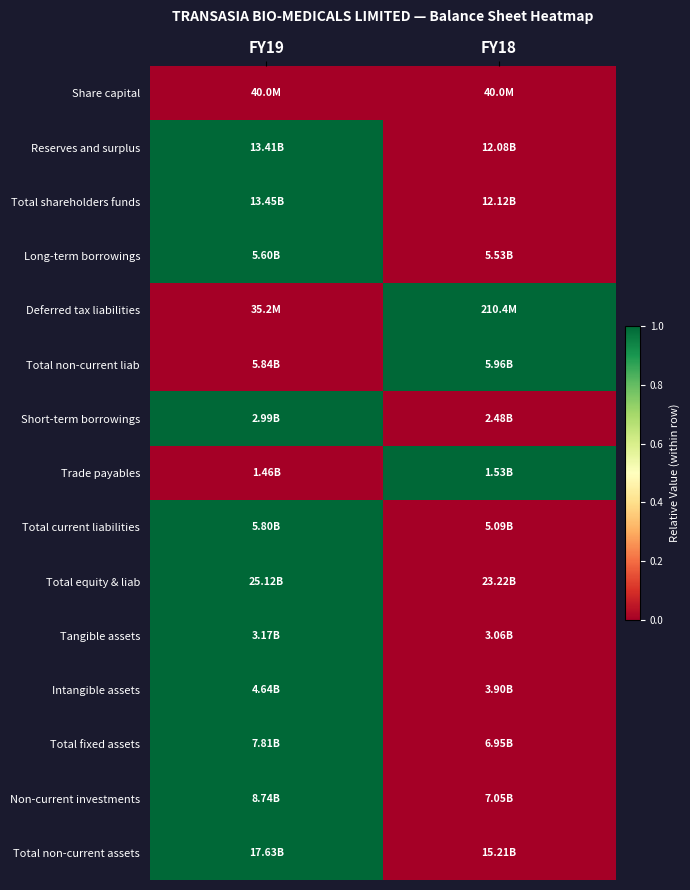

Reading left to right, extract all data points from this chart.

Share capital: FY19=0	FY18=0
Reserves and surplus: FY19=1	FY18=0
Total shareholders funds: FY19=1	FY18=0
Long-term borrowings: FY19=1	FY18=0
Deferred tax liabilities: FY19=0	FY18=1
Total non-current liab: FY19=0	FY18=1
Short-term borrowings: FY19=1	FY18=0
Trade payables: FY19=0	FY18=1
Total current liabilities: FY19=1	FY18=0
Total equity & liab: FY19=1	FY18=0
Tangible assets: FY19=1	FY18=0
Intangible assets: FY19=1	FY18=0
Total fixed assets: FY19=1	FY18=0
Non-current investments: FY19=1	FY18=0
Total non-current assets: FY19=1	FY18=0